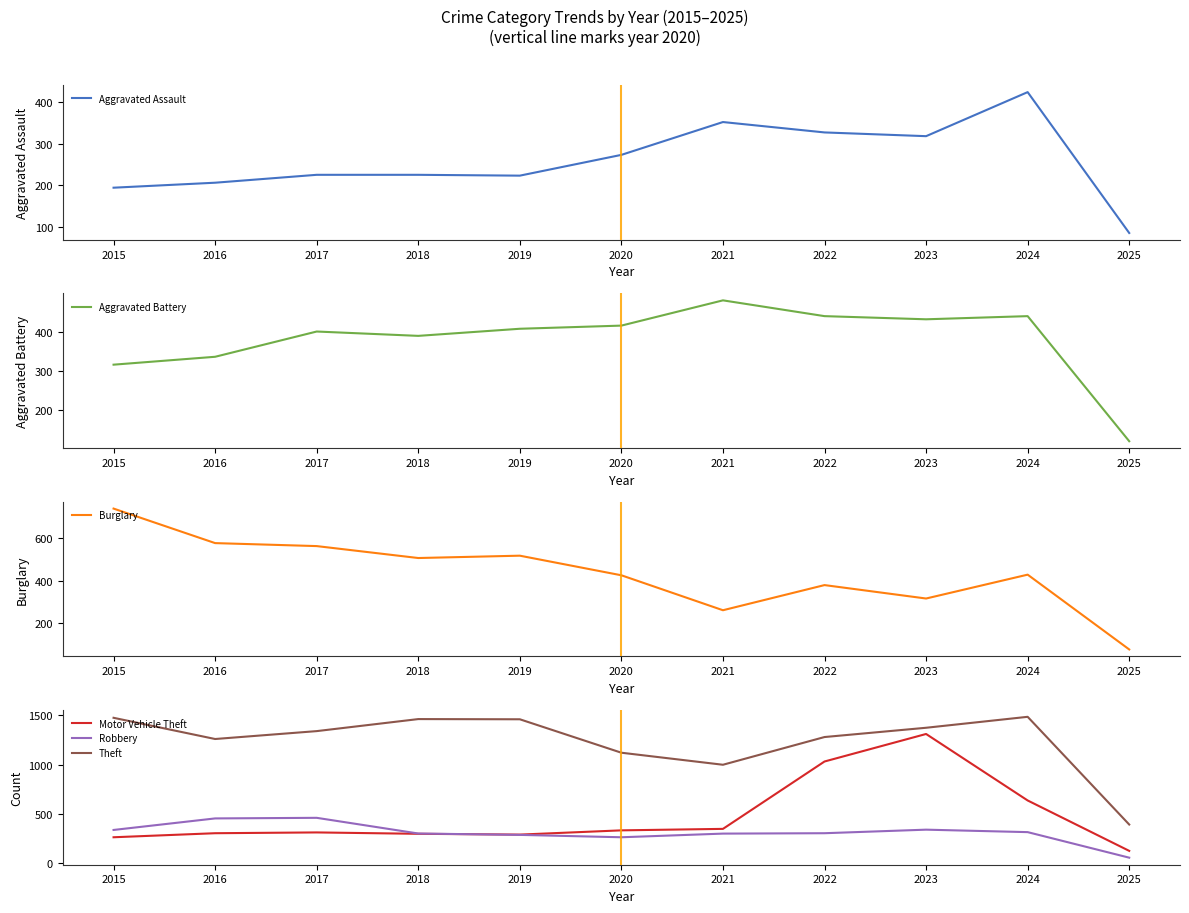

Between which two adjacent categories do Motor Vehicle Theft and Robbery first intersect?

2018 and 2019